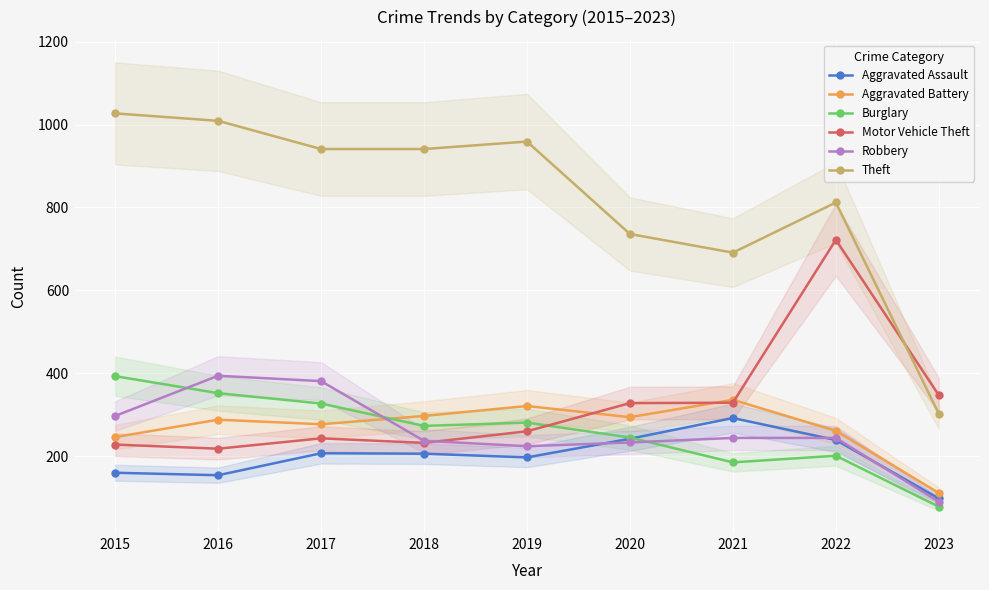

Between which two adjacent categories do Burglary and Motor Vehicle Theft first intersect?

2019 and 2020